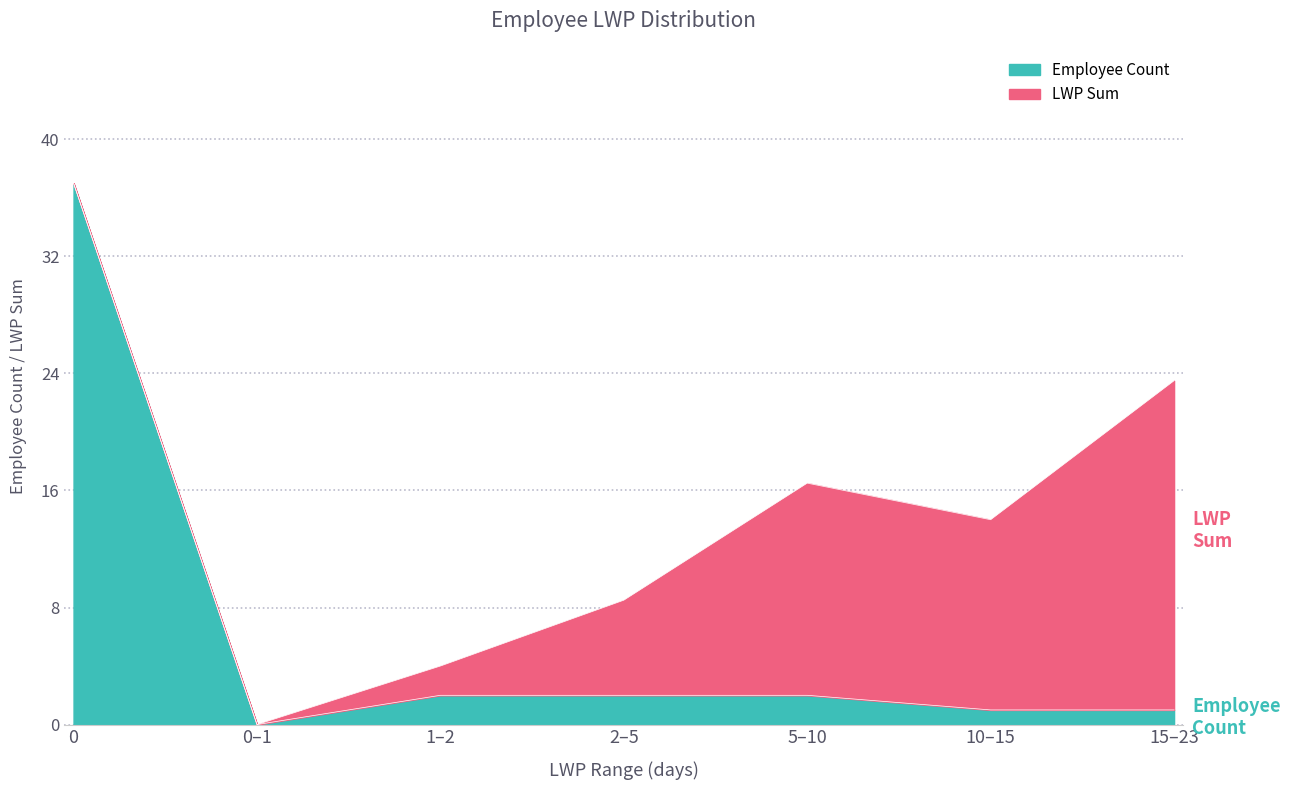

Does the chart have visible grid lines?

Yes